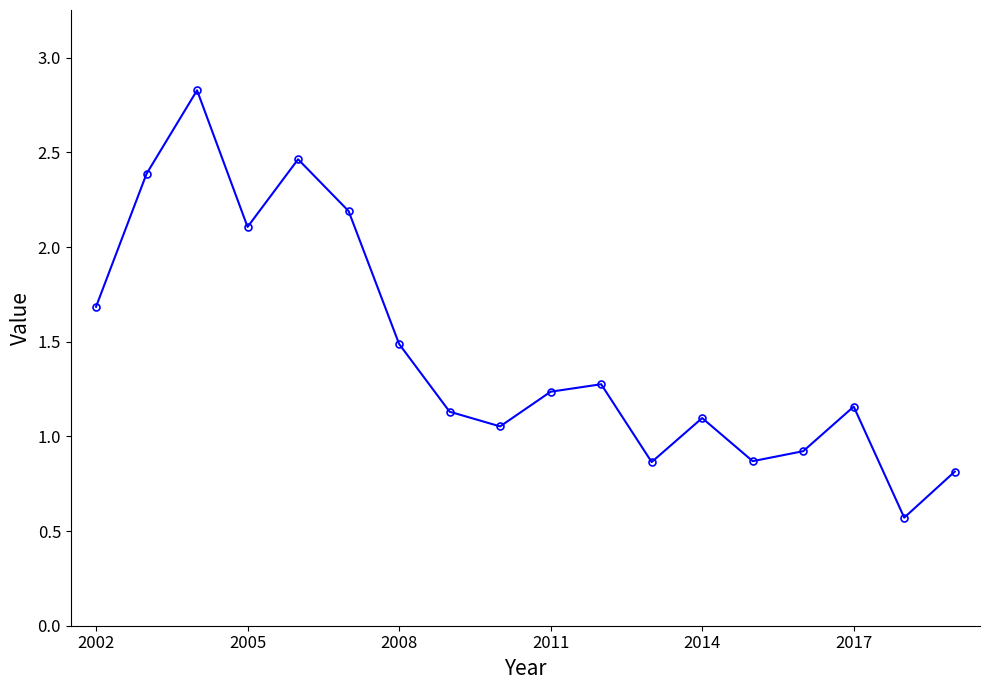

What is the minimum value shown in the chart?

0.6